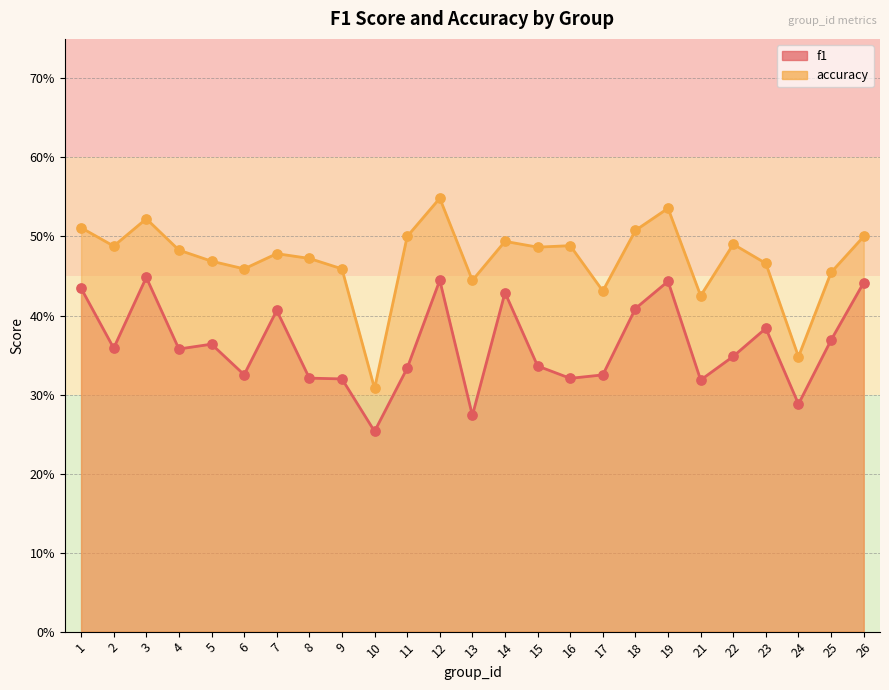

Is the value of accuracy at 14 greater than the value of f1 at 26?

Yes